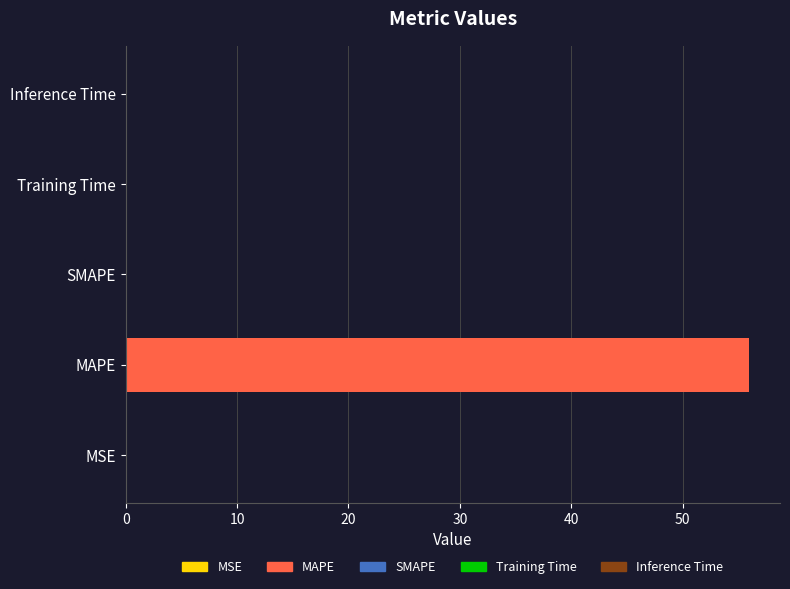

Is it true that the value at MAPE is 99.0?

False